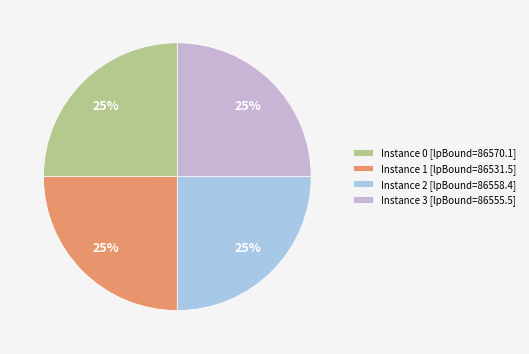

To the nearest percent, what is the average slice percentage?

25%